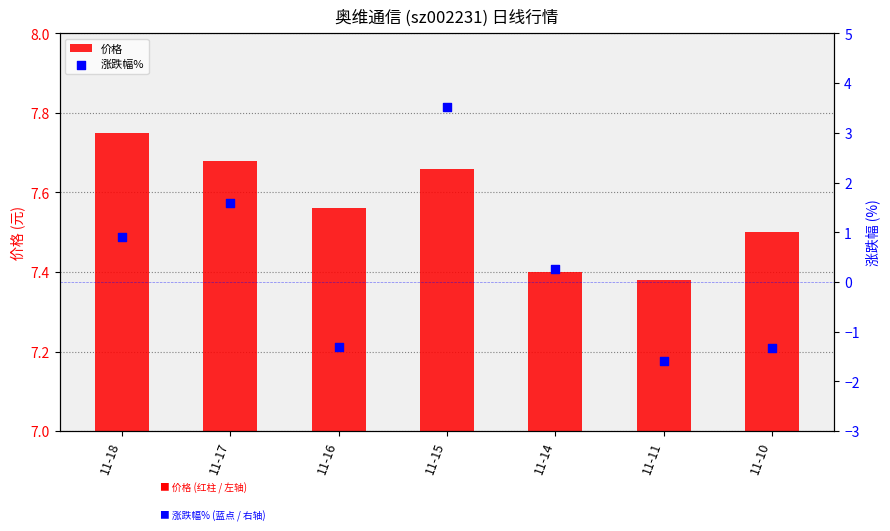

What is the total value across all series at 11-15?

11.2